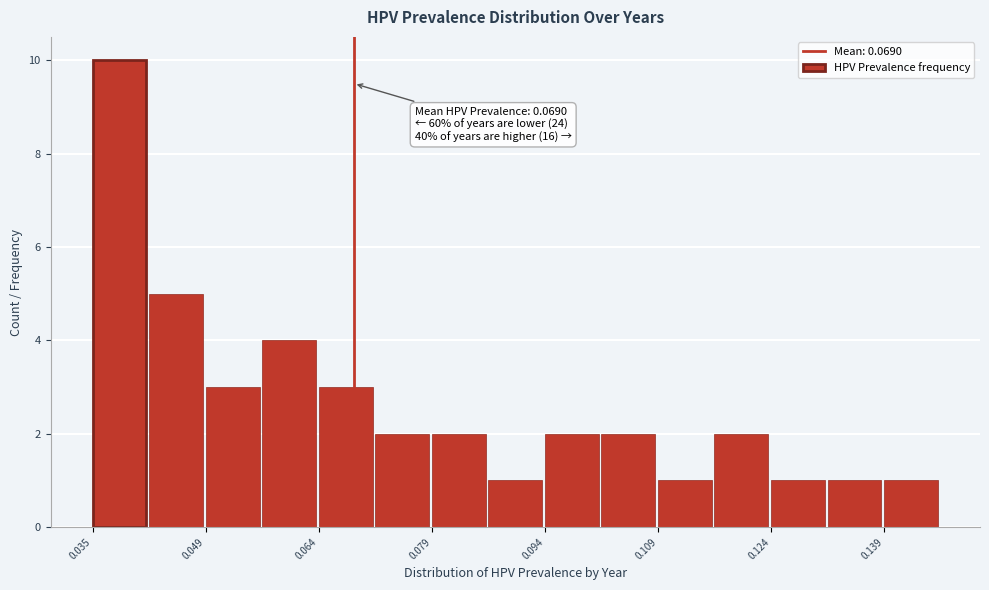

Around what value on the x-axis is the tallest bar? Give the approximate position of its centre, as read against the axis.

0.038